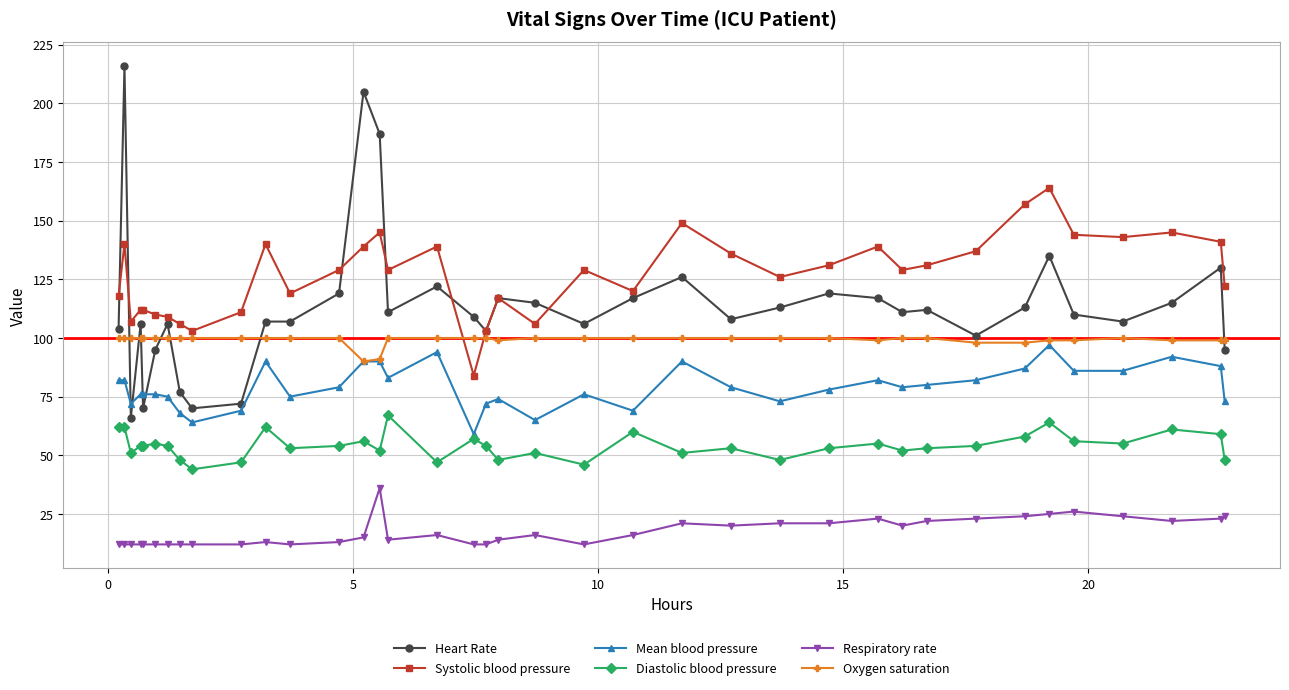

Count the number of data series in this chart.

6